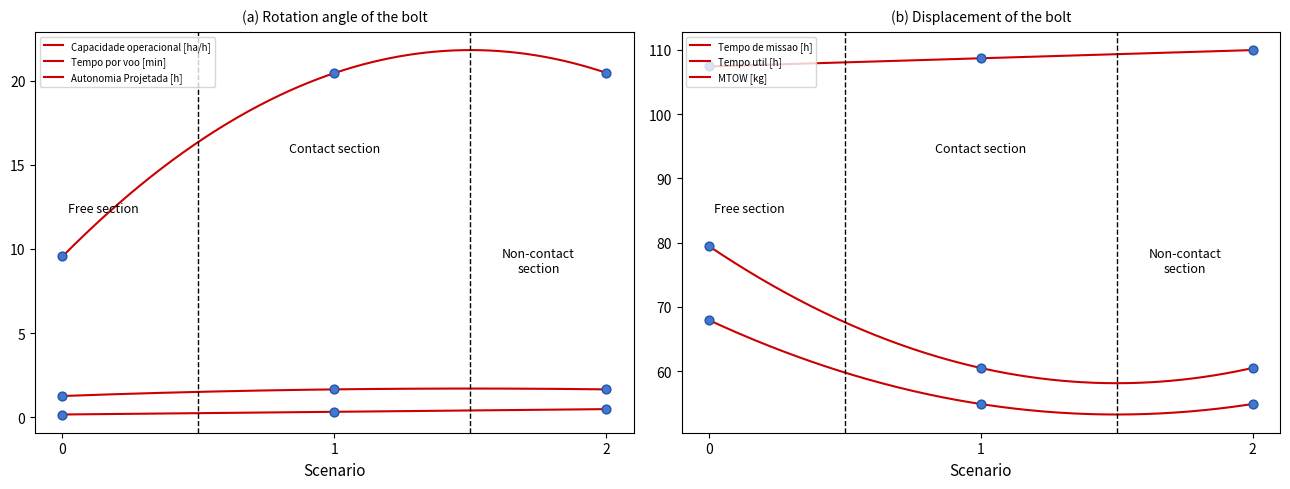

What is the total value across all series at 2?

247.9